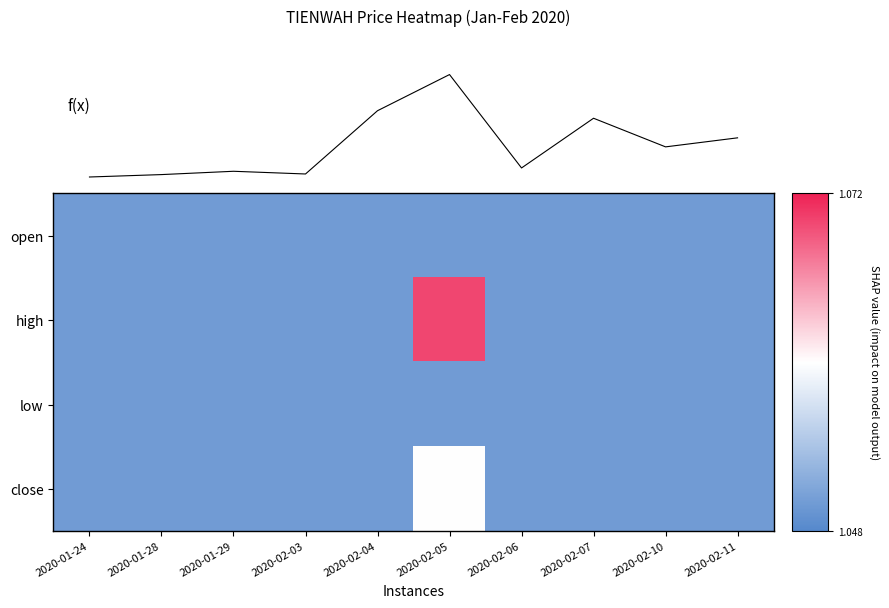

List the labels in order of vol value, largest first.

2020-02-05, 2020-02-04, 2020-02-07, 2020-02-11, 2020-02-10, 2020-02-06, 2020-01-29, 2020-02-03, 2020-01-28, 2020-01-24